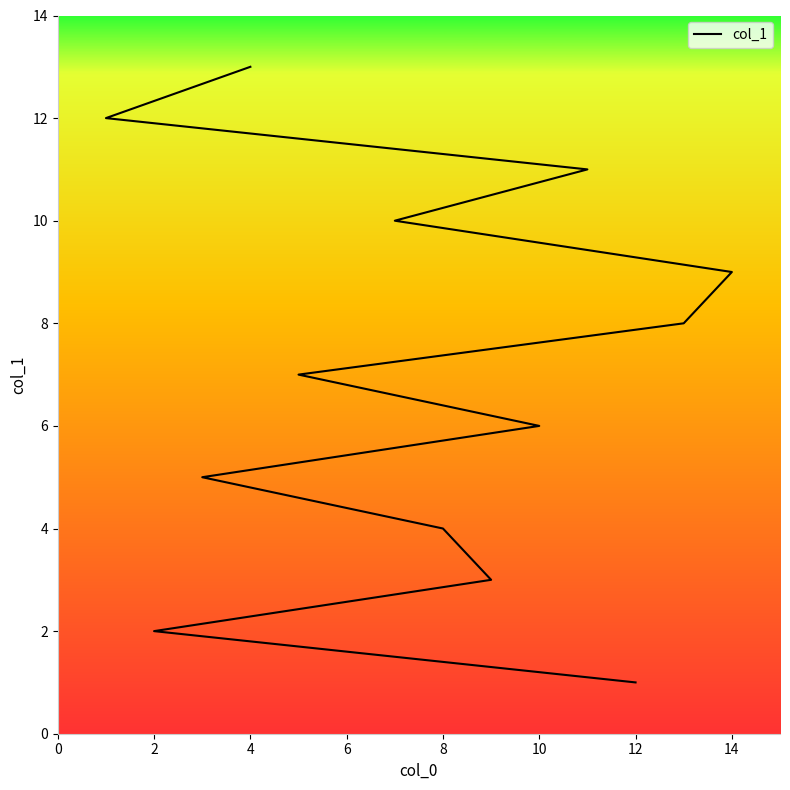

Is it true that the value at 14 is 13?

False